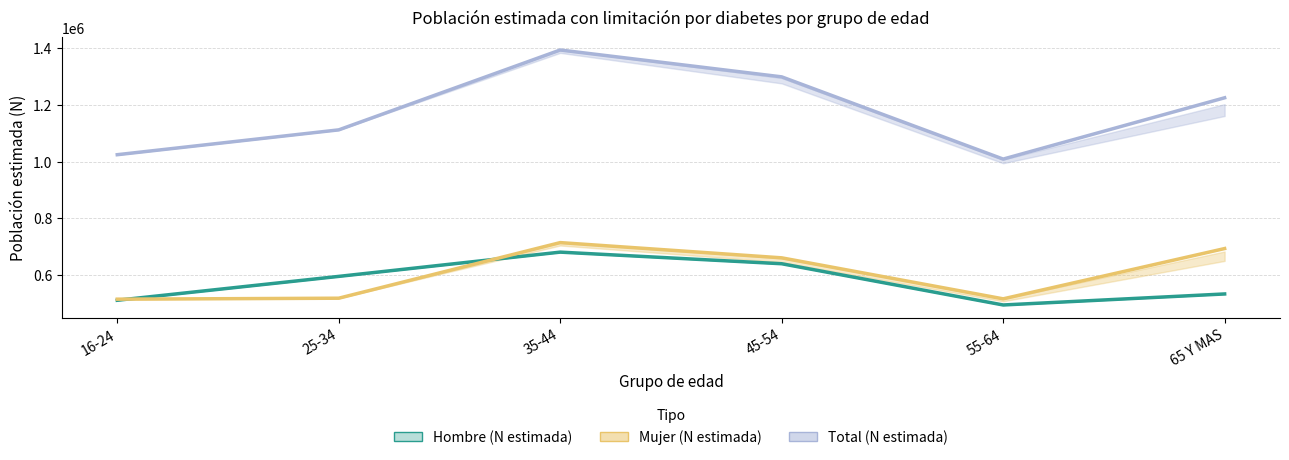

Between 35-44 and 45-54, which series saw the biggest shift?

Total (N estimada)